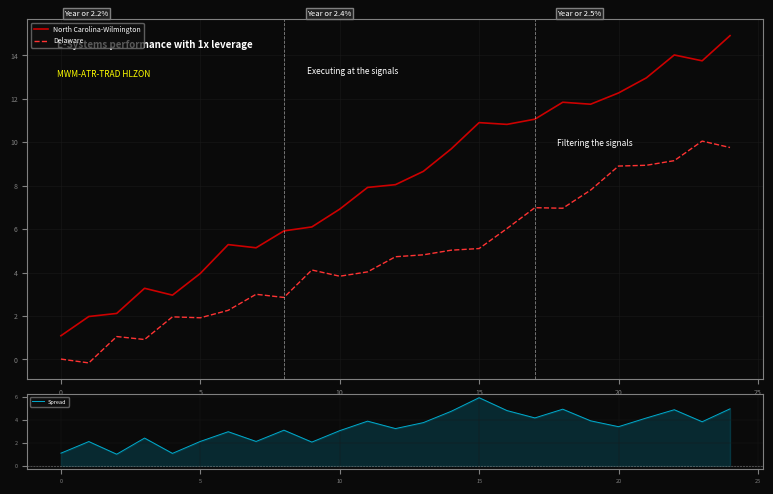

True or false: Delaware and North Carolina-Wilmington cross at least once.

False